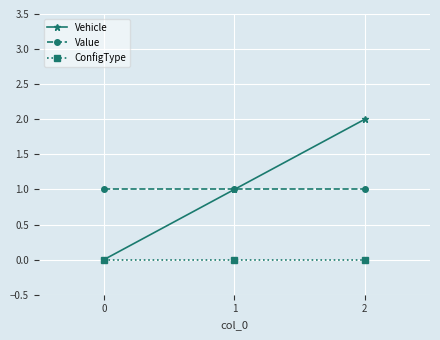

How many data points does each series have?

3